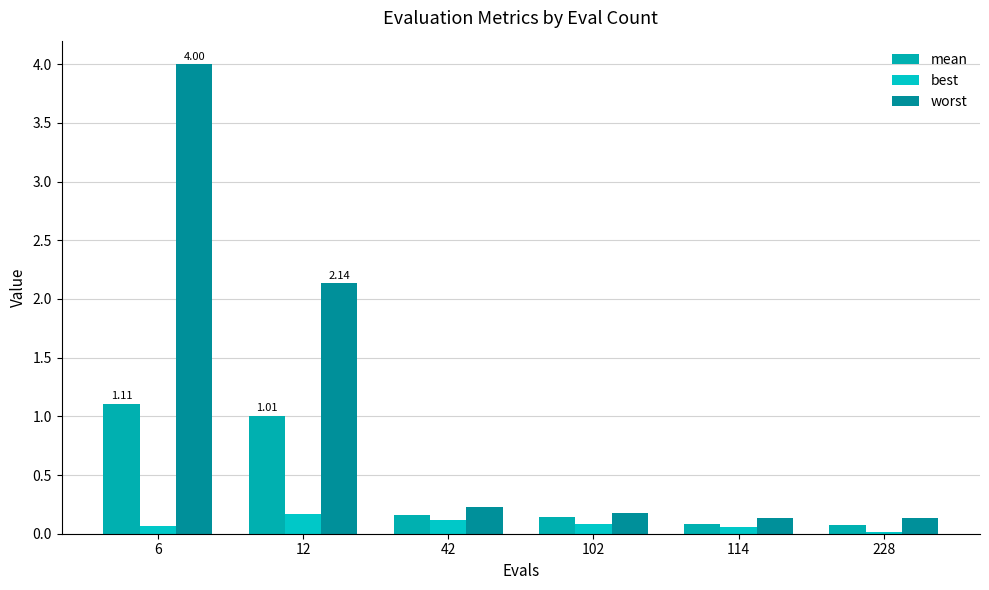

What are all the series names shown in the legend?

mean, best, worst